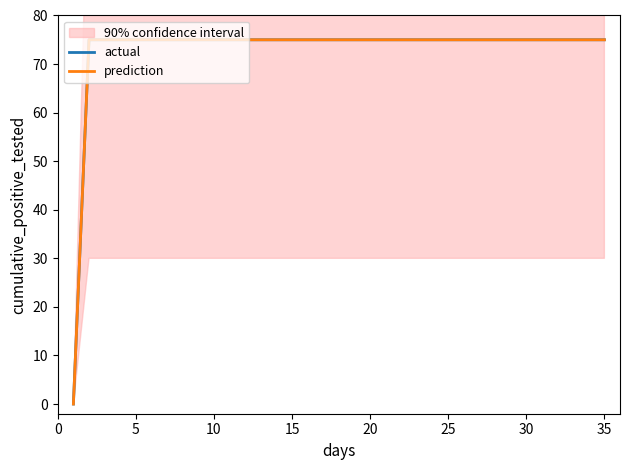

True or false: actual and prediction cross at least once.

False